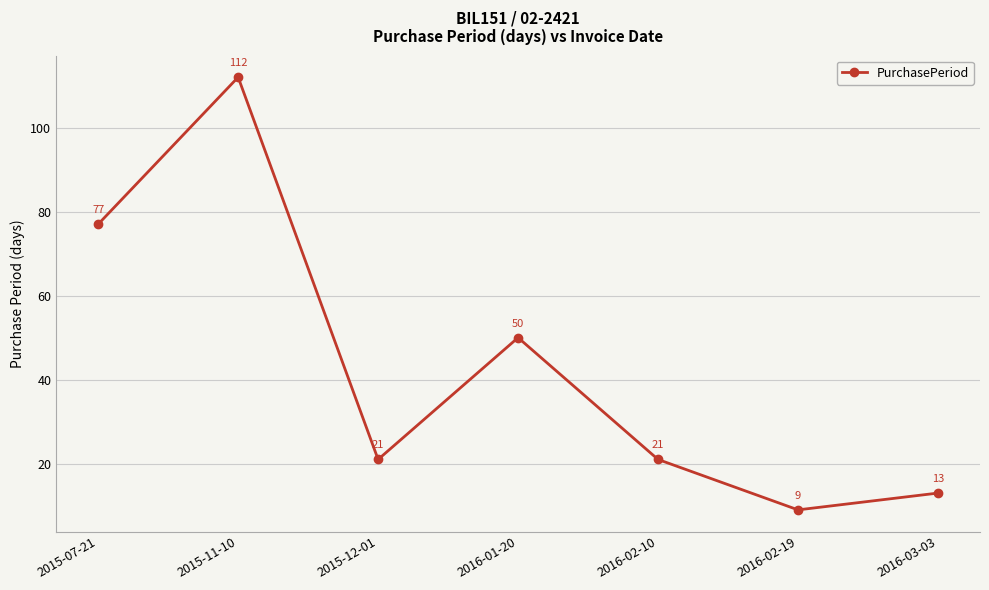

What is the sum of the values at 2016-03-03 and 2016-02-10?

34